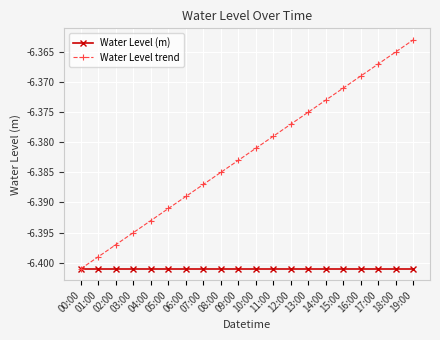

Does the chart have visible grid lines?

Yes